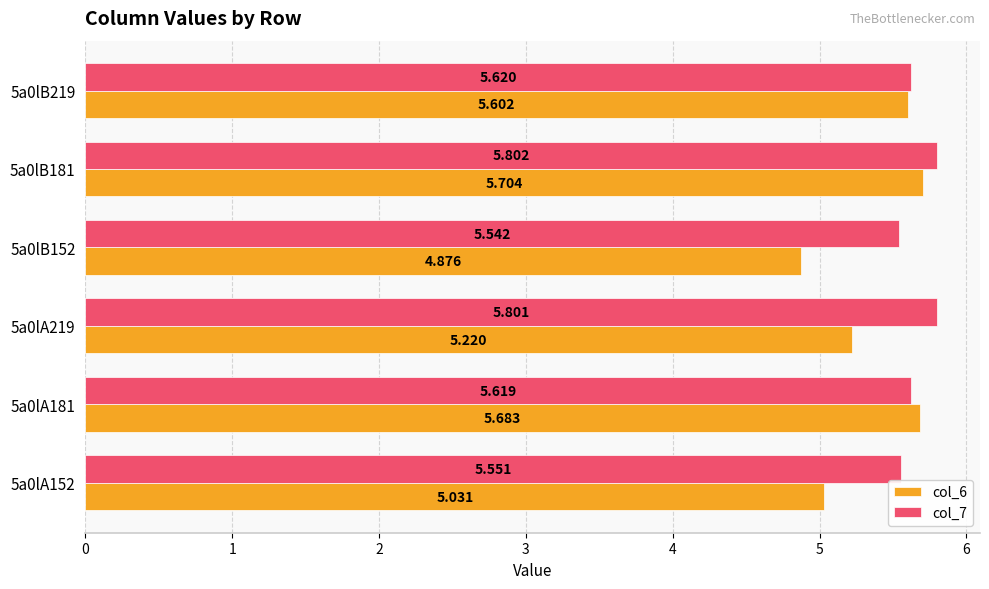

Is the value of col_6 at 5a0lB181 greater than the value of col_7 at 5a0lA219?

No